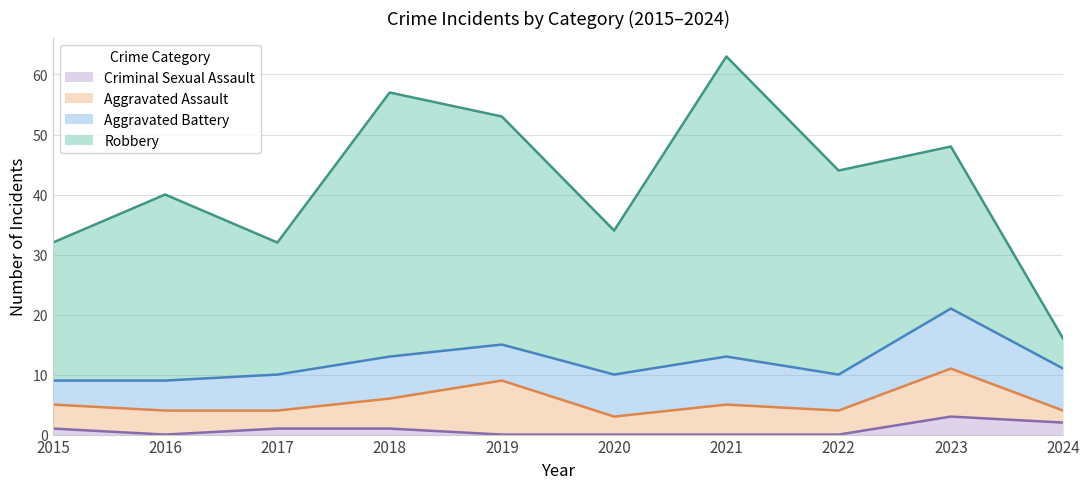

True or false: Robbery and Aggravated Assault intersect in this chart.

False